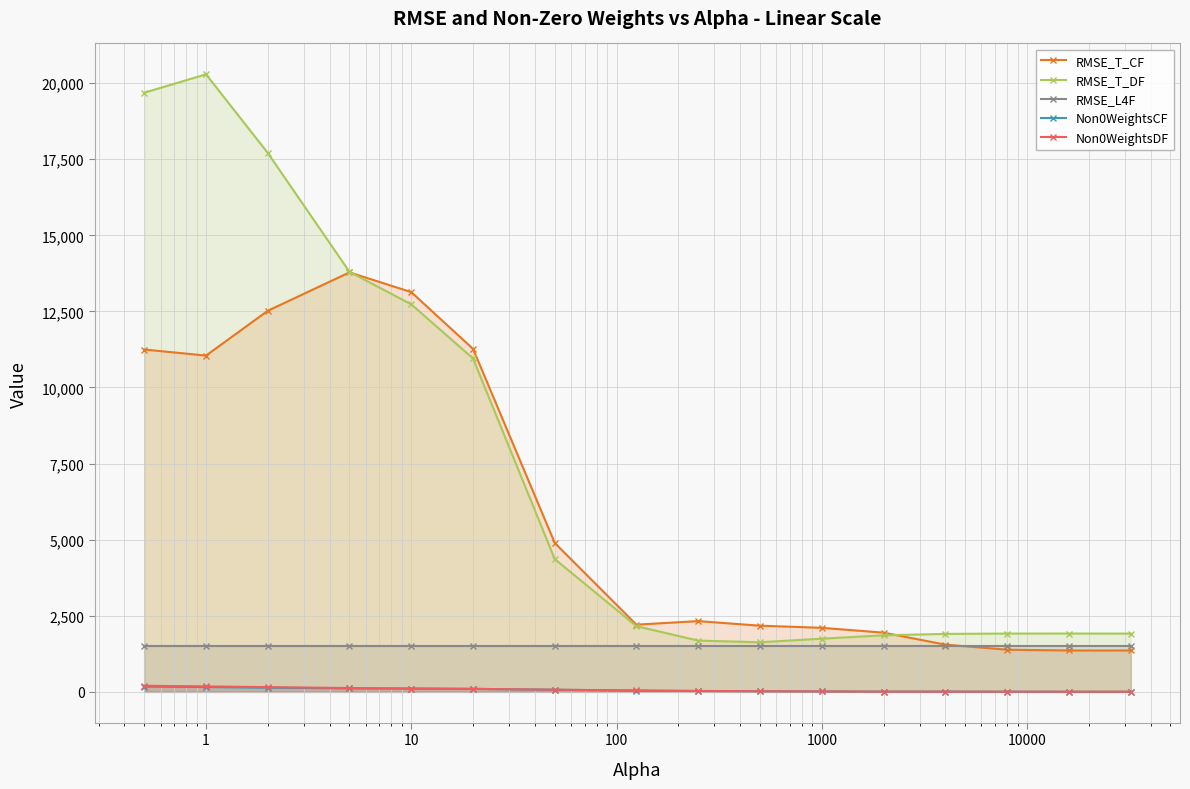

True or false: Non0WeightsDF and RMSE_T_DF cross at least once.

False